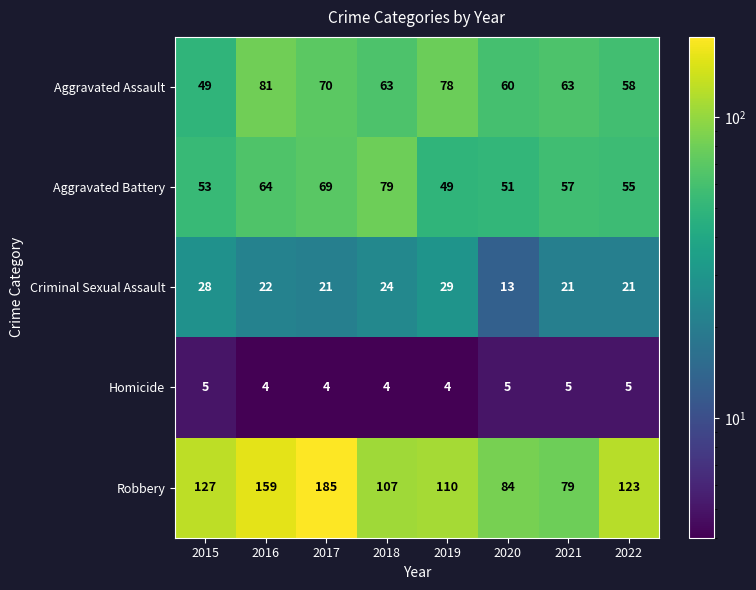

Count the number of categories in the chart.

8